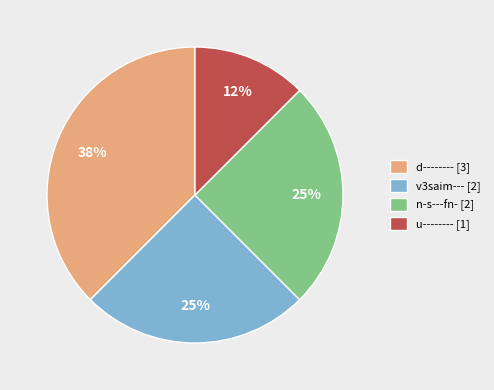

Does v3saim--- represent more than half of the total?

No